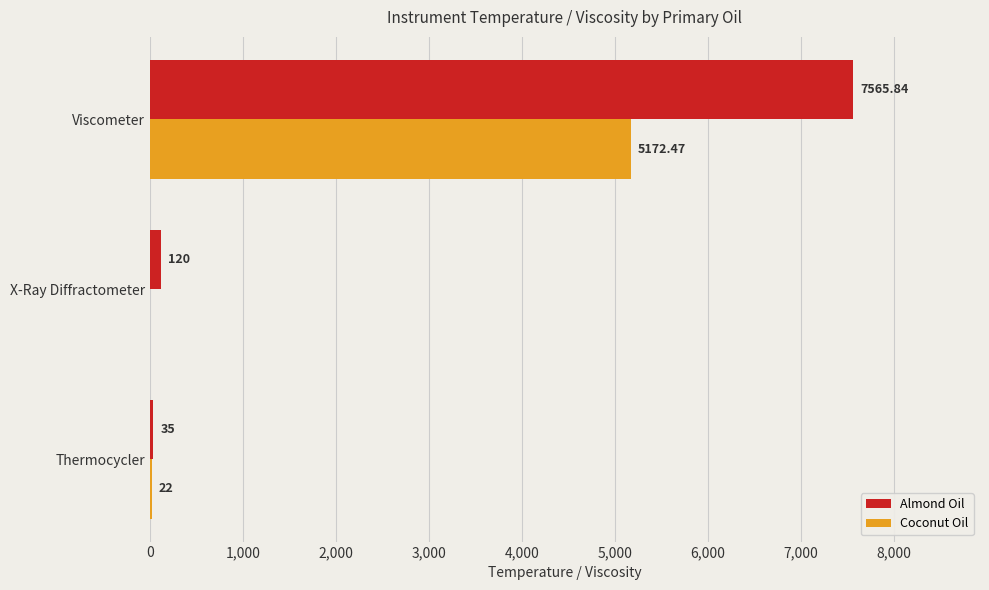

At which label is Coconut Oil closest to 2586?

Thermocycler